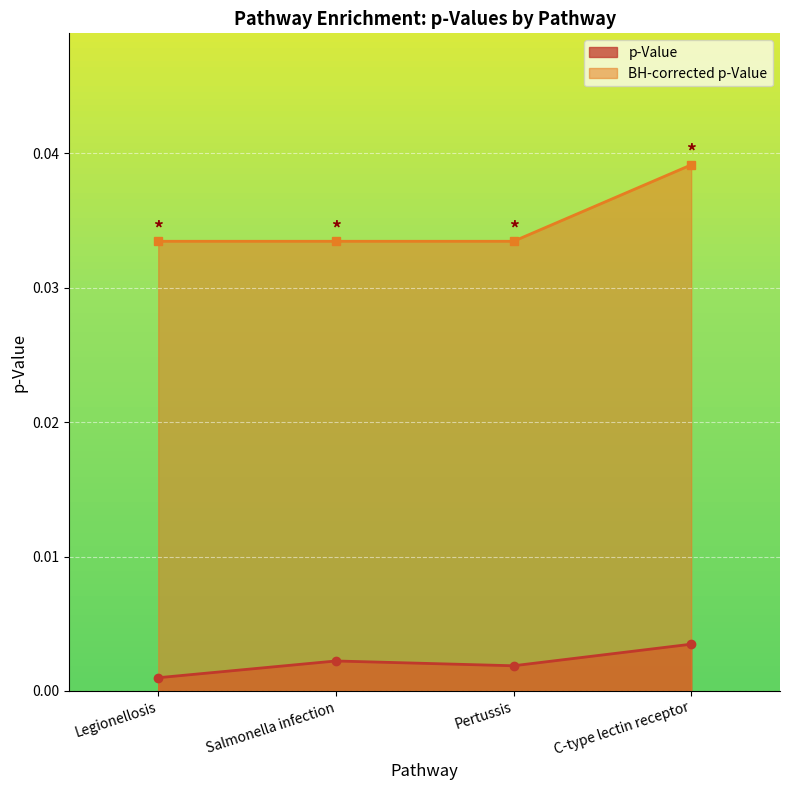

Between Salmonella infection and Legionellosis, which is larger?

Salmonella infection